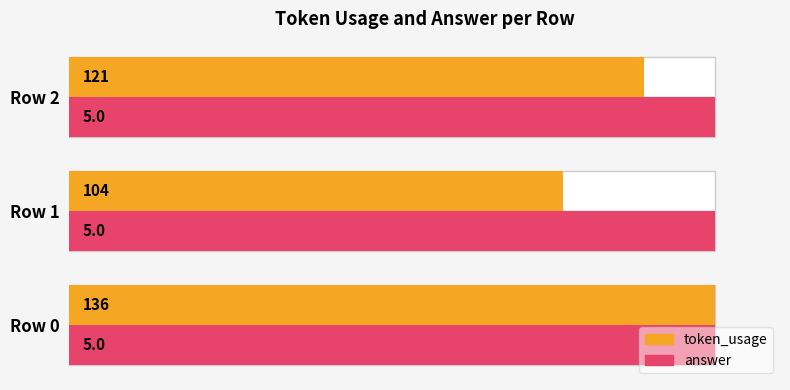

Which series has the largest total across all categories?

token_usage